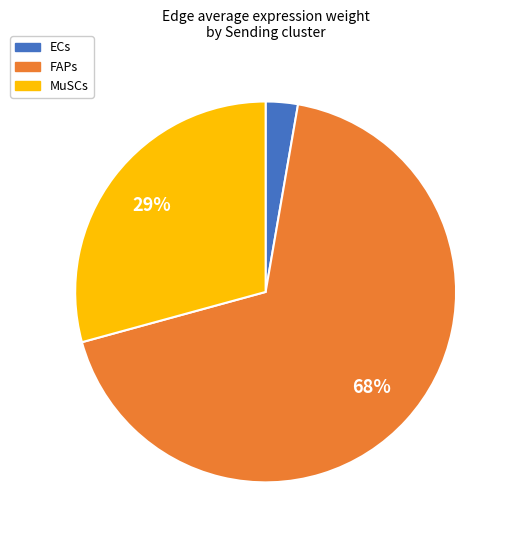

Rank the categories by value from highest to lowest.

FAPs, MuSCs, ECs